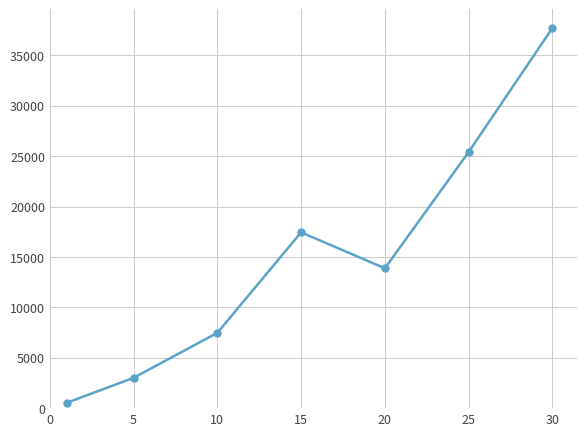

What is the value of the 5th point from the left?

13877